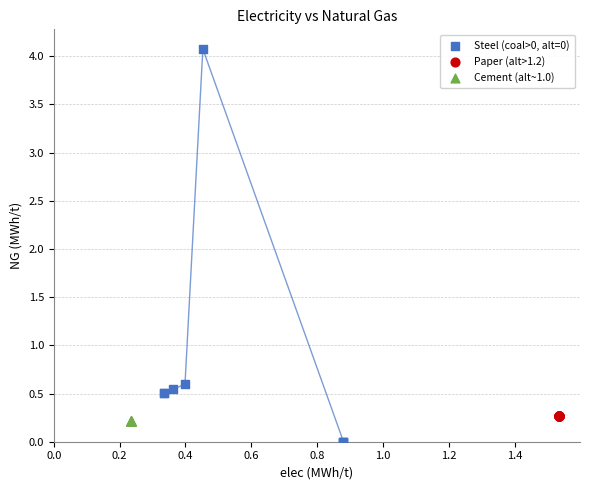

Which series contains the lowest Y value?

Steel (coal>0, alt=0)